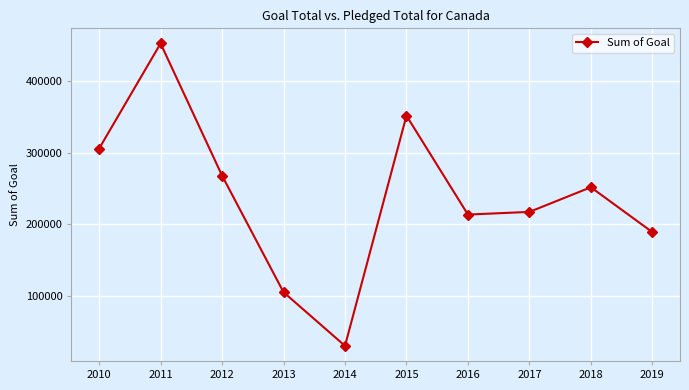

What is the greatest value displayed?

452700